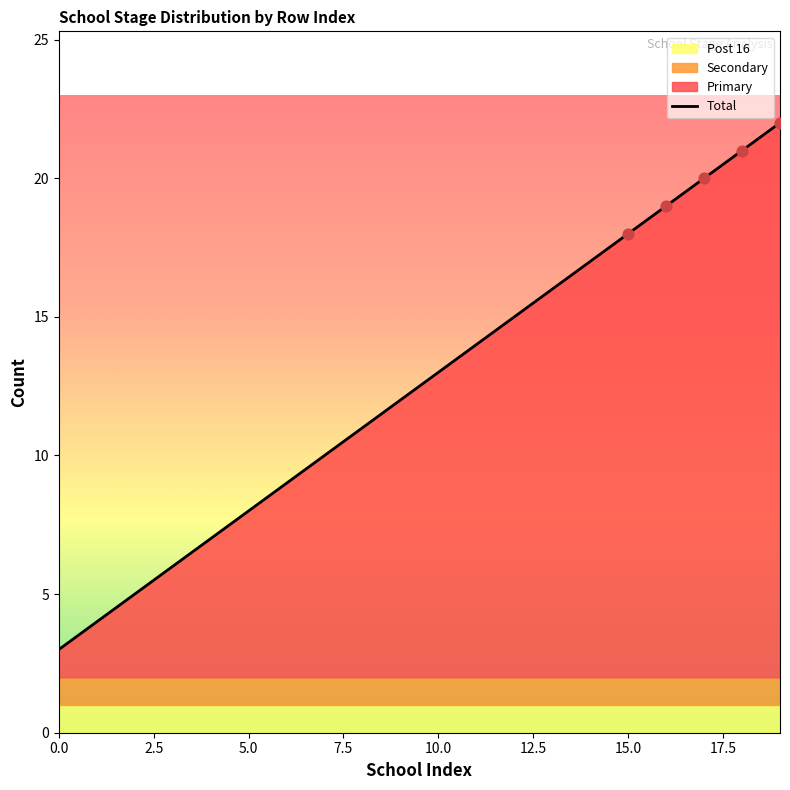

What is the change in value from 9 to 14?

+5